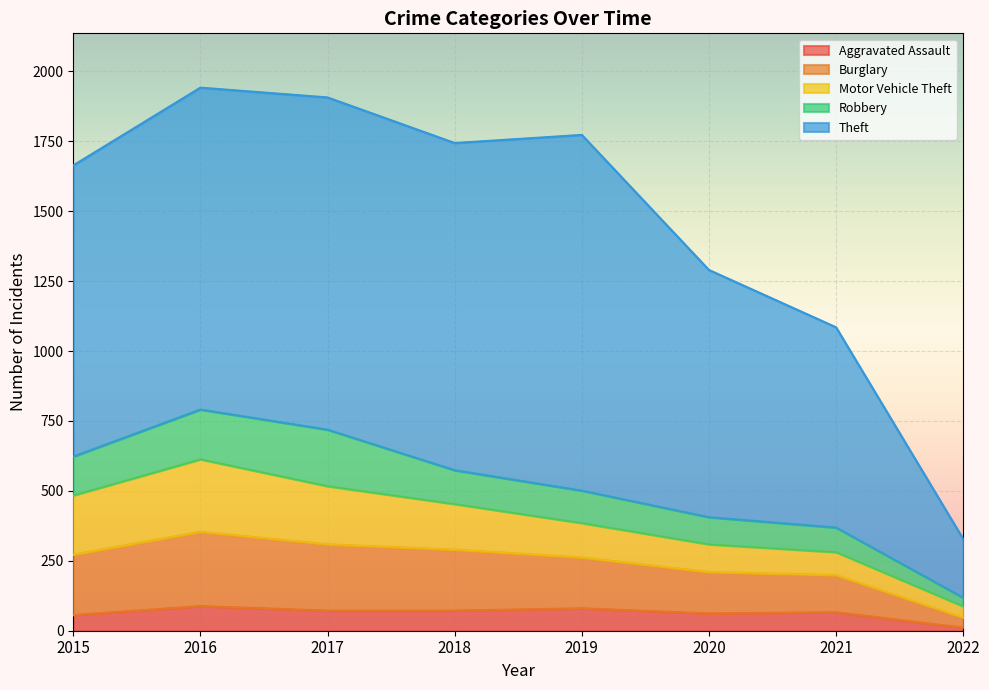

How many lines are shown in the chart?

5